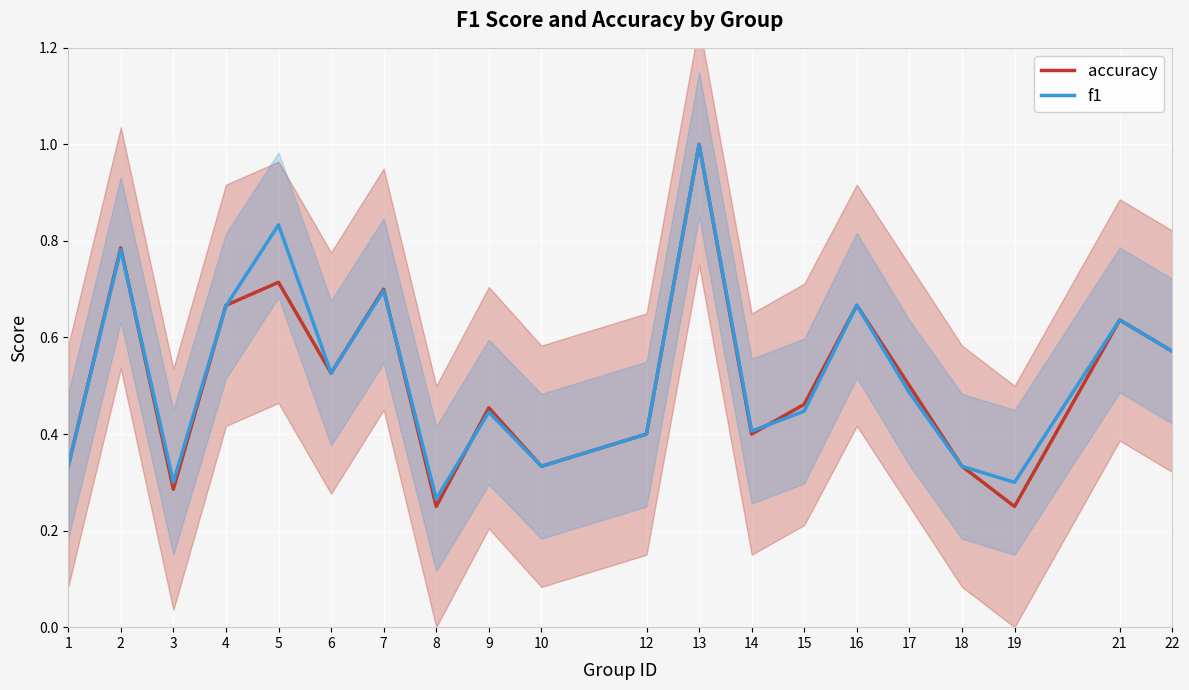

At how many categories does at least one series exceed 0?

20